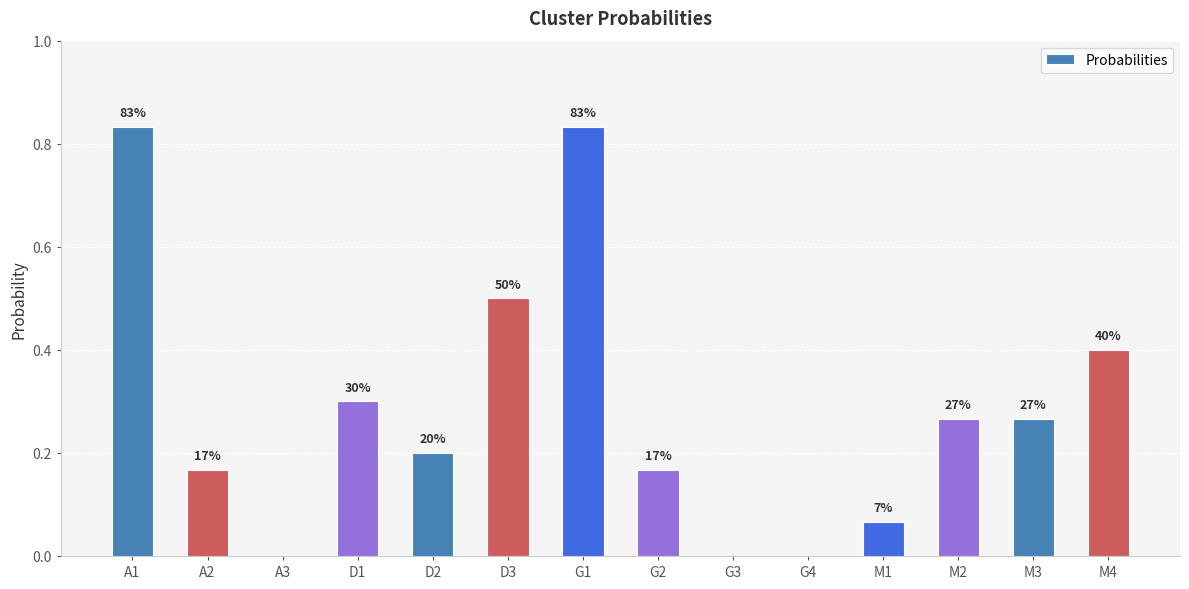

The chart shows a value of 0.3 at G1. True or false?

False